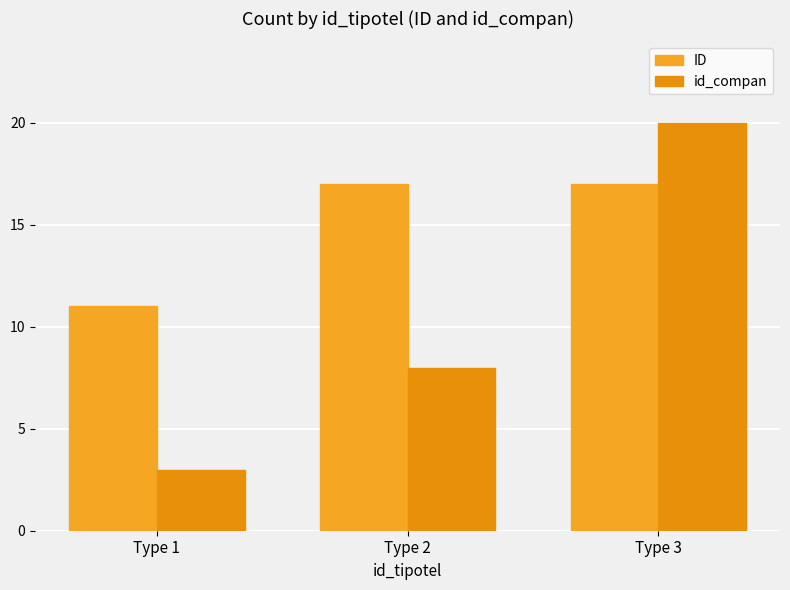

List the labels in order of id_compan value, smallest first.

Type 1, Type 2, Type 3